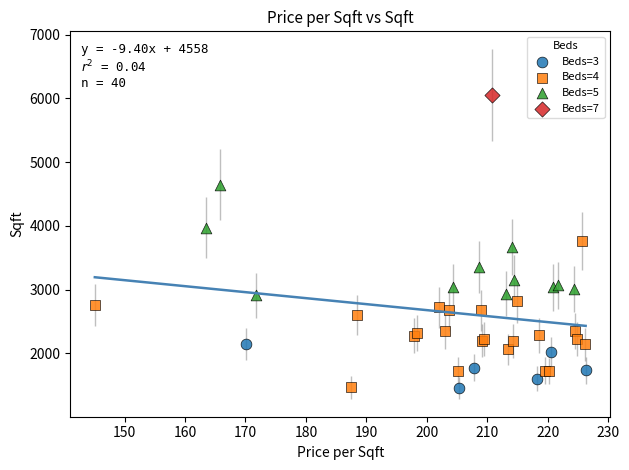

What are all the series names shown in the legend?

Beds=3, Beds=4, Beds=5, Beds=7